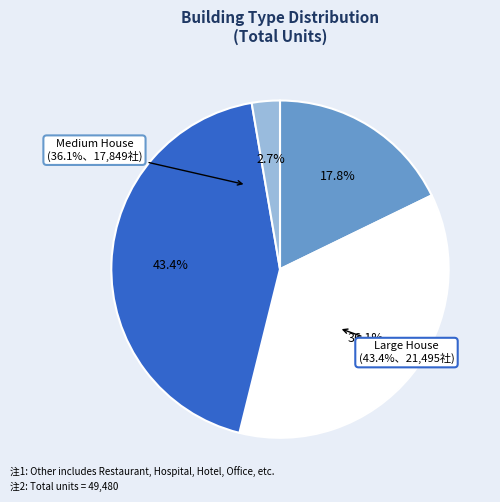

Does Large House account for over 50% of the chart?

No